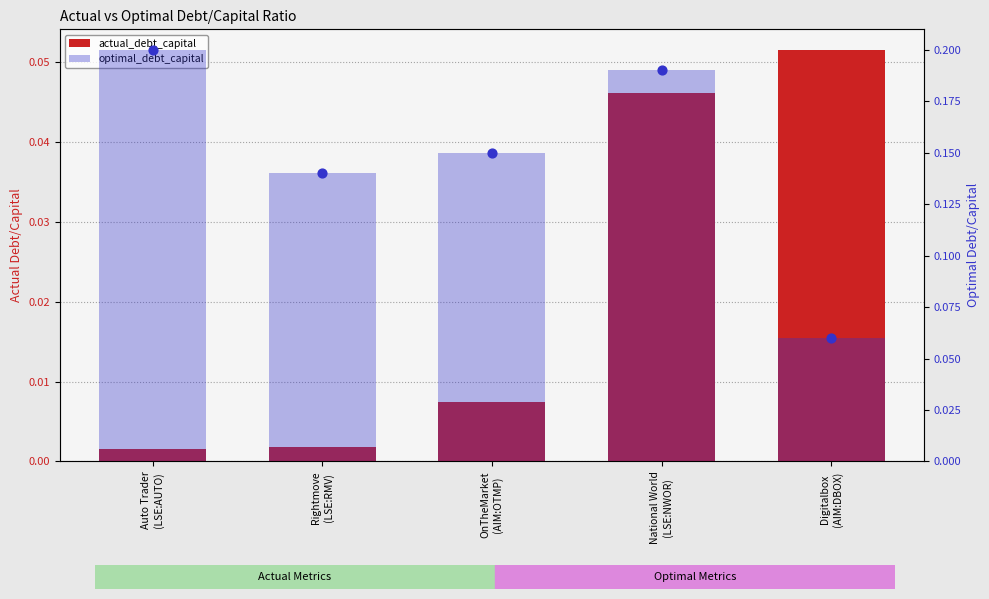

Which series has the largest total across all categories?

optimal_debt_capital